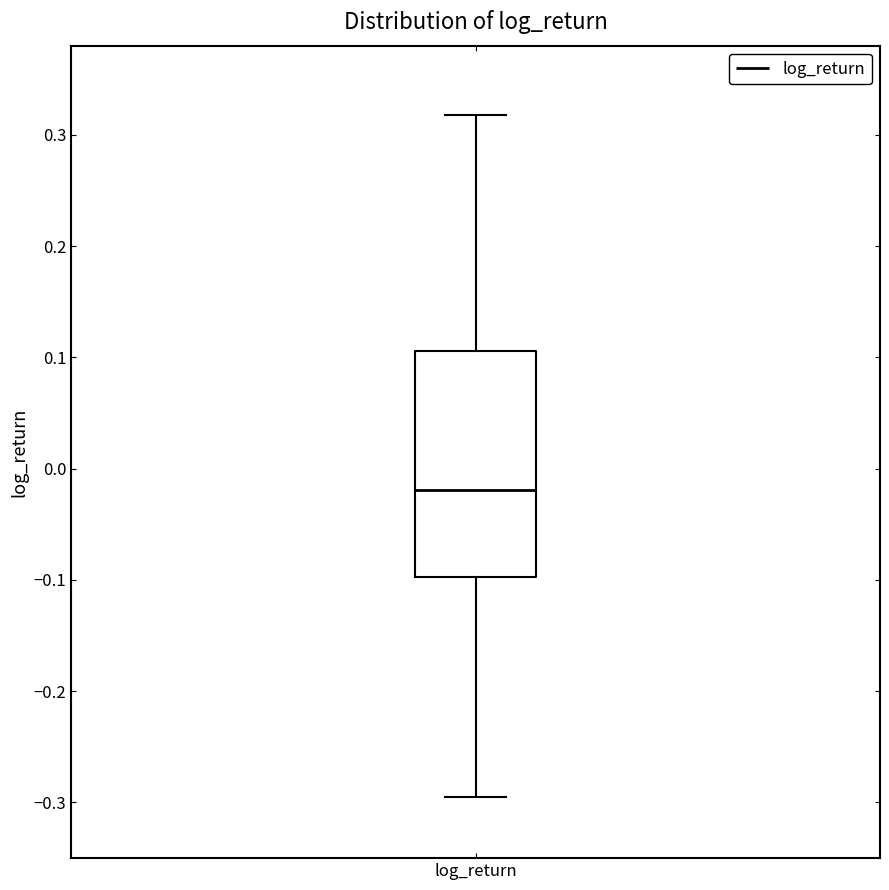

Transcribe this box plot: give where the median line is, the range the box spans, and where the two whiskers end, as read against the y-axis. The values are not printed on the chart, so give them approximately, as read against the axis.

median -0.02, box -0.10 to 0.11, whiskers -0.30 to 0.32